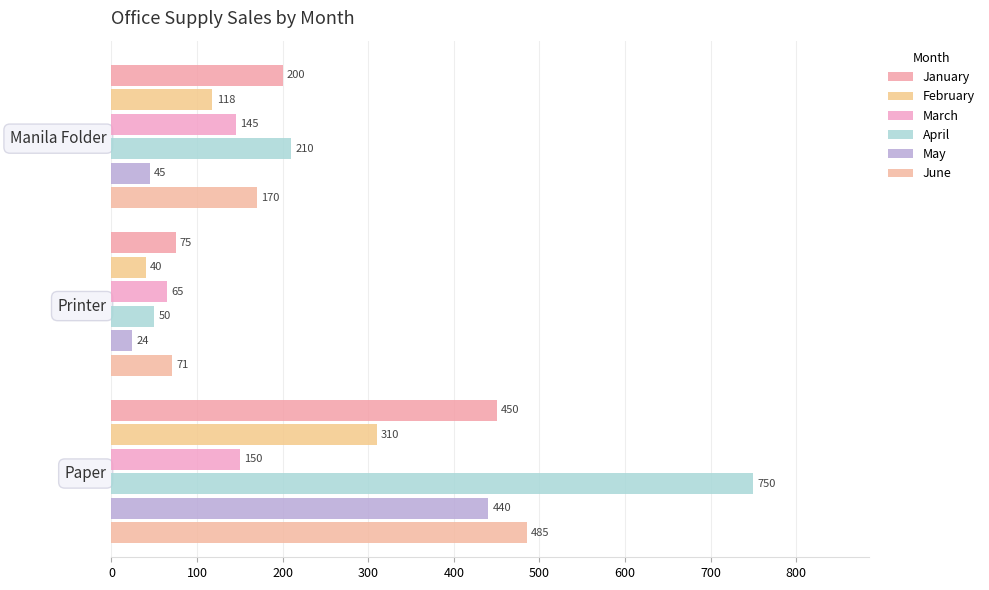

How many categories are shown in the chart?

3